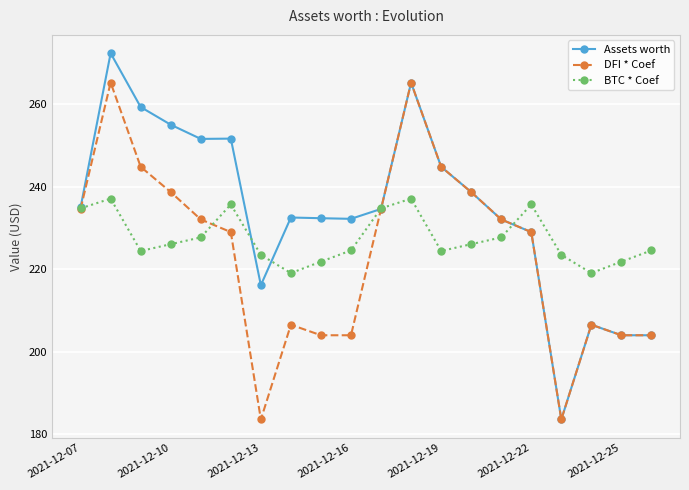

What is the minimum value for BTC * Coef?

219.1